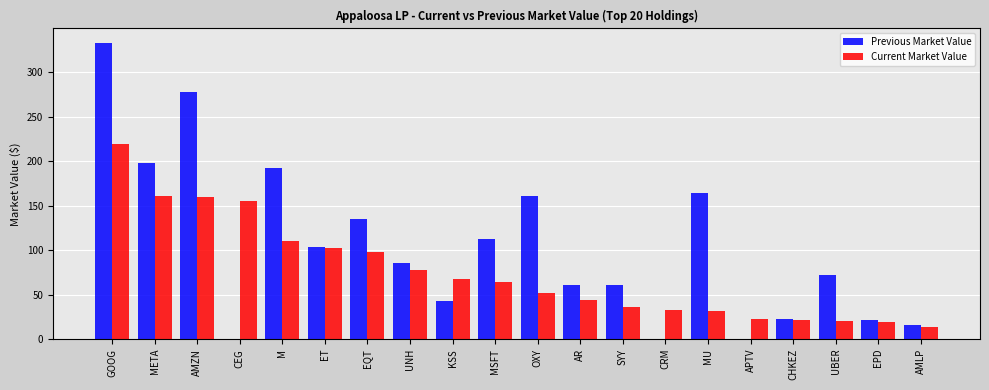

Is the value of Previous Market Value at MU greater than the value of Current Market Value at CEG?

Yes